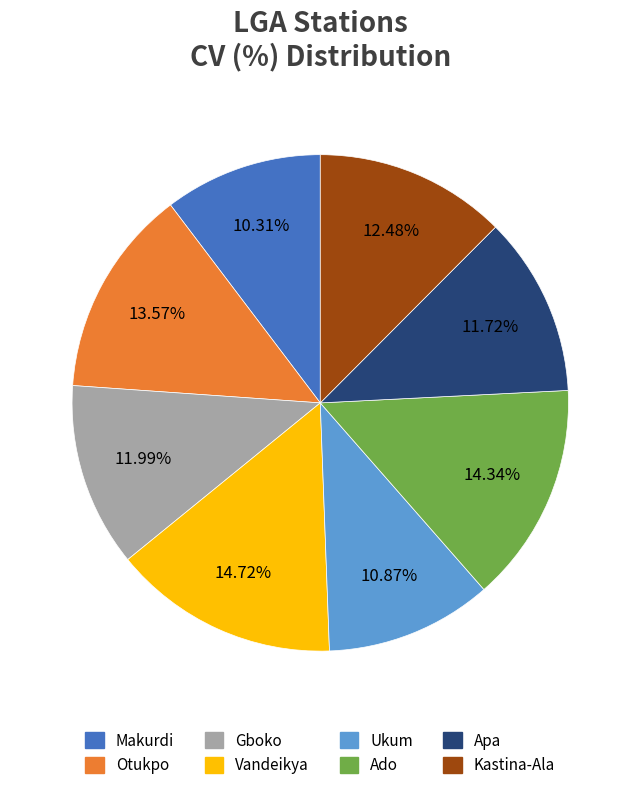

The Ado slice represents 8% of the pie. True or false?

False